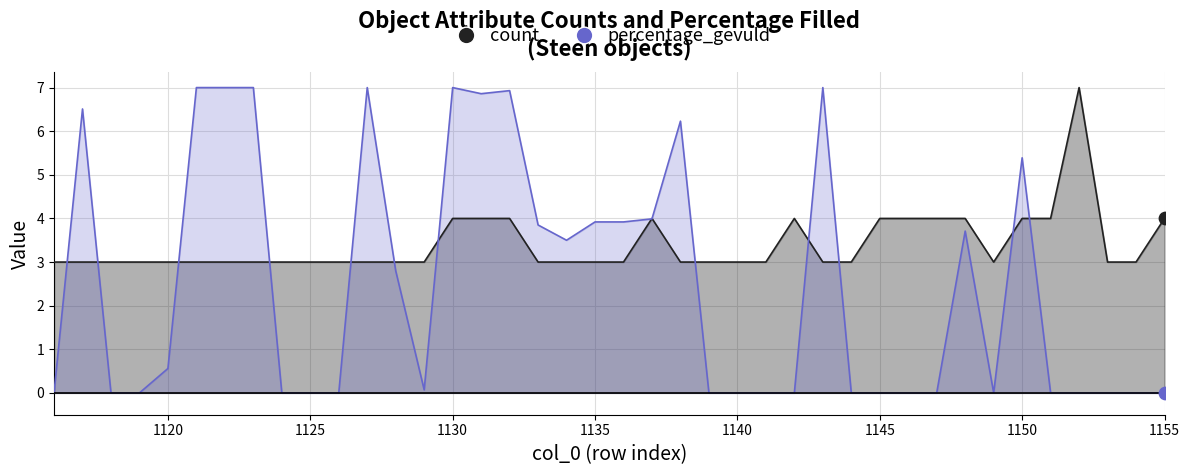

What is the change in value from 1127 to 1151?

+1